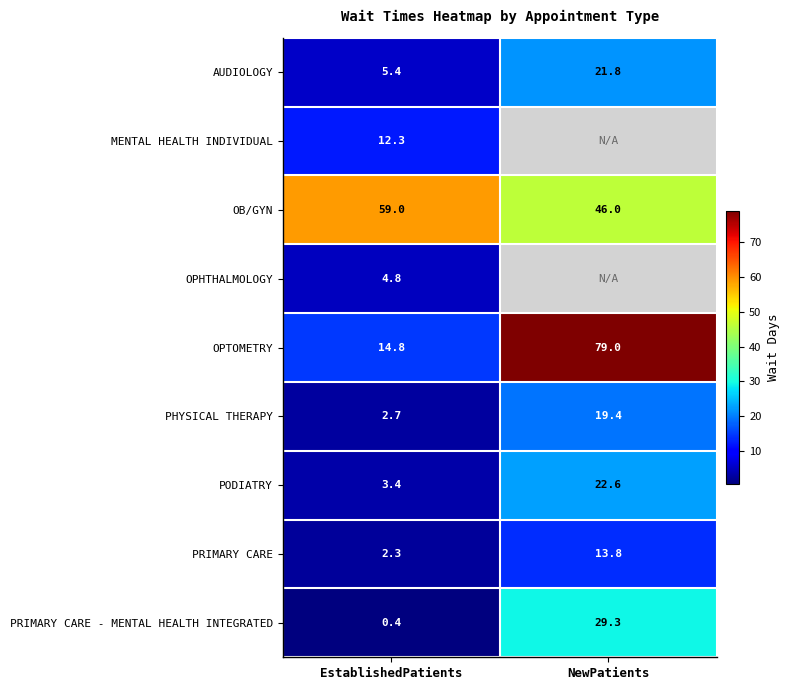

What is the total value across all series at EstablishedPatients?

105.1